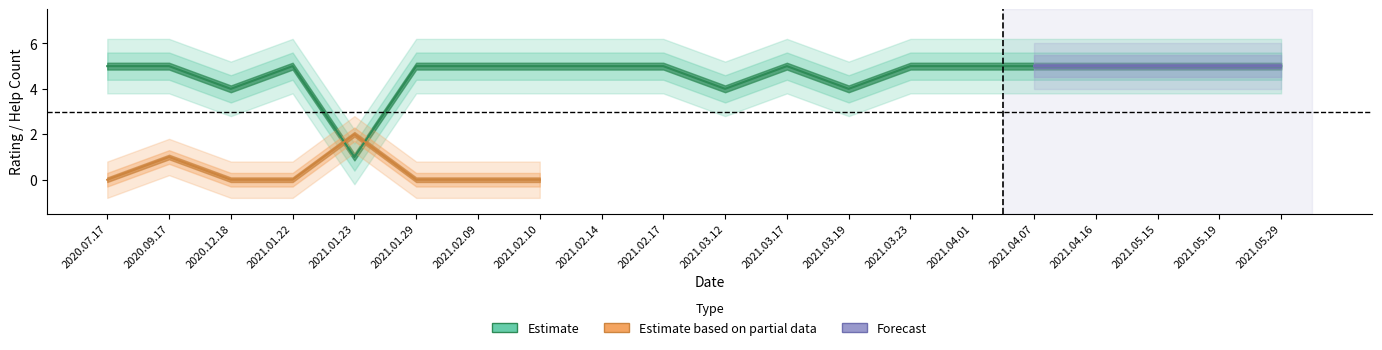

What is the difference between the maximum and minimum values in the Estimate series?

4